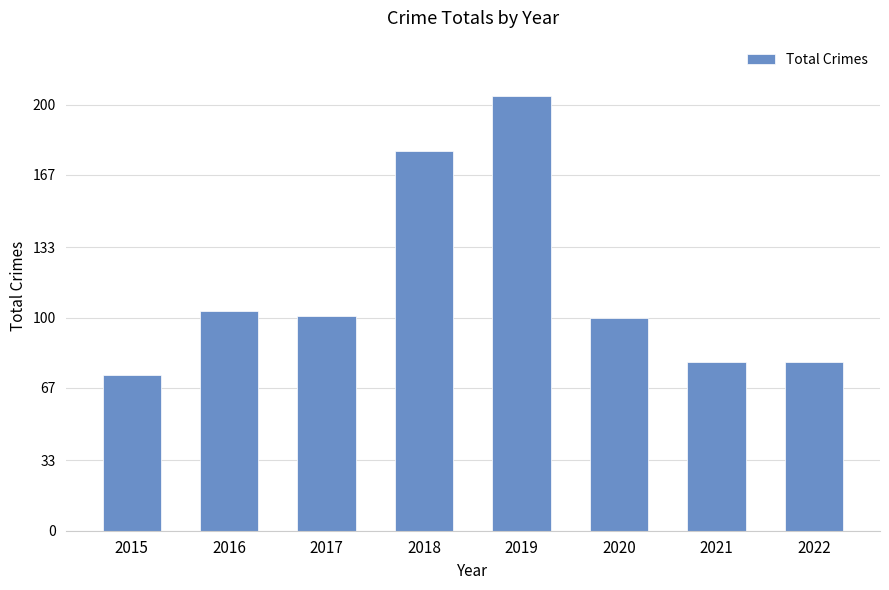

At which category does the chart reach its minimum across all series?

2015